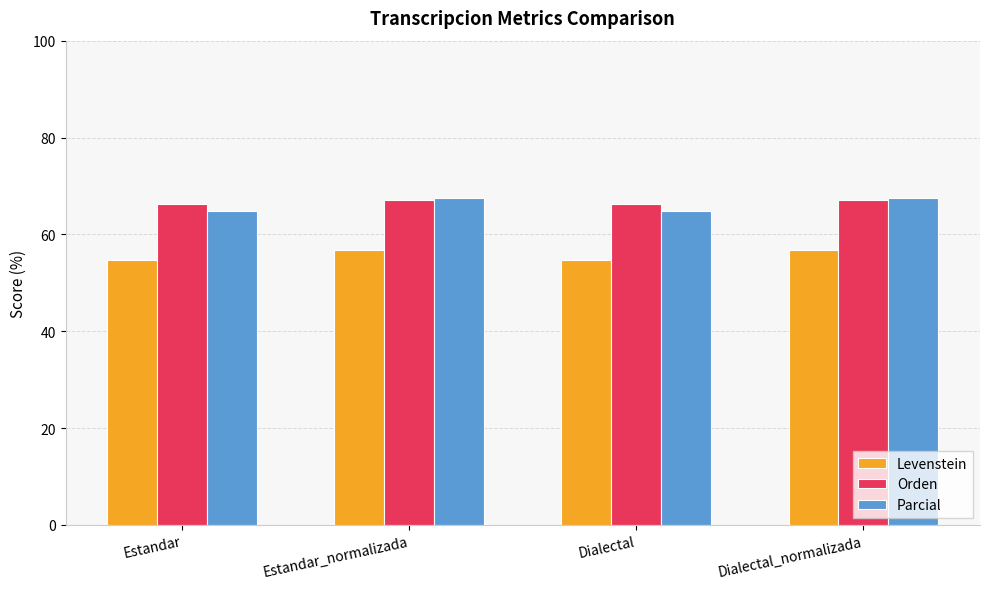

What is the sum of all Orden values?

266.7